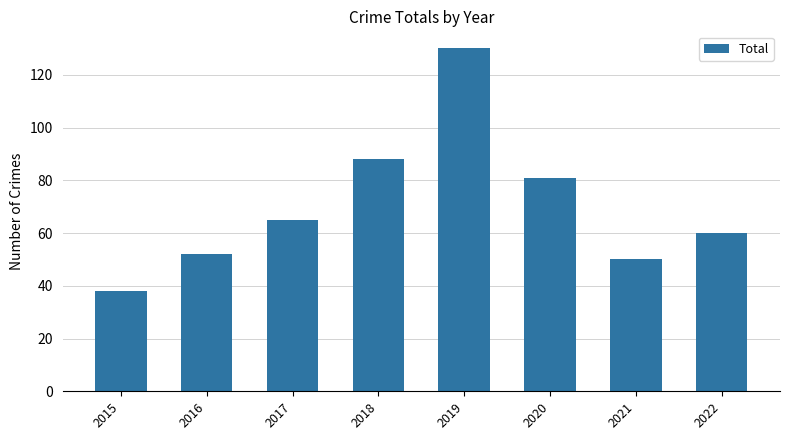

List the labels in order of value, smallest first.

2015, 2021, 2016, 2022, 2017, 2020, 2018, 2019